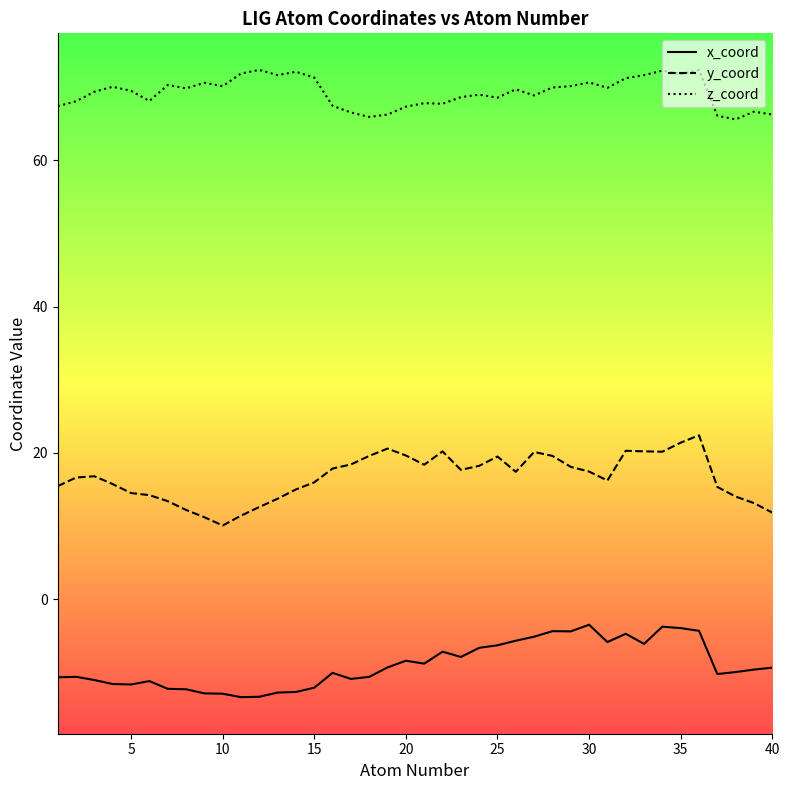

What is the difference between the maximum and minimum values in the x_coord series?

9.9